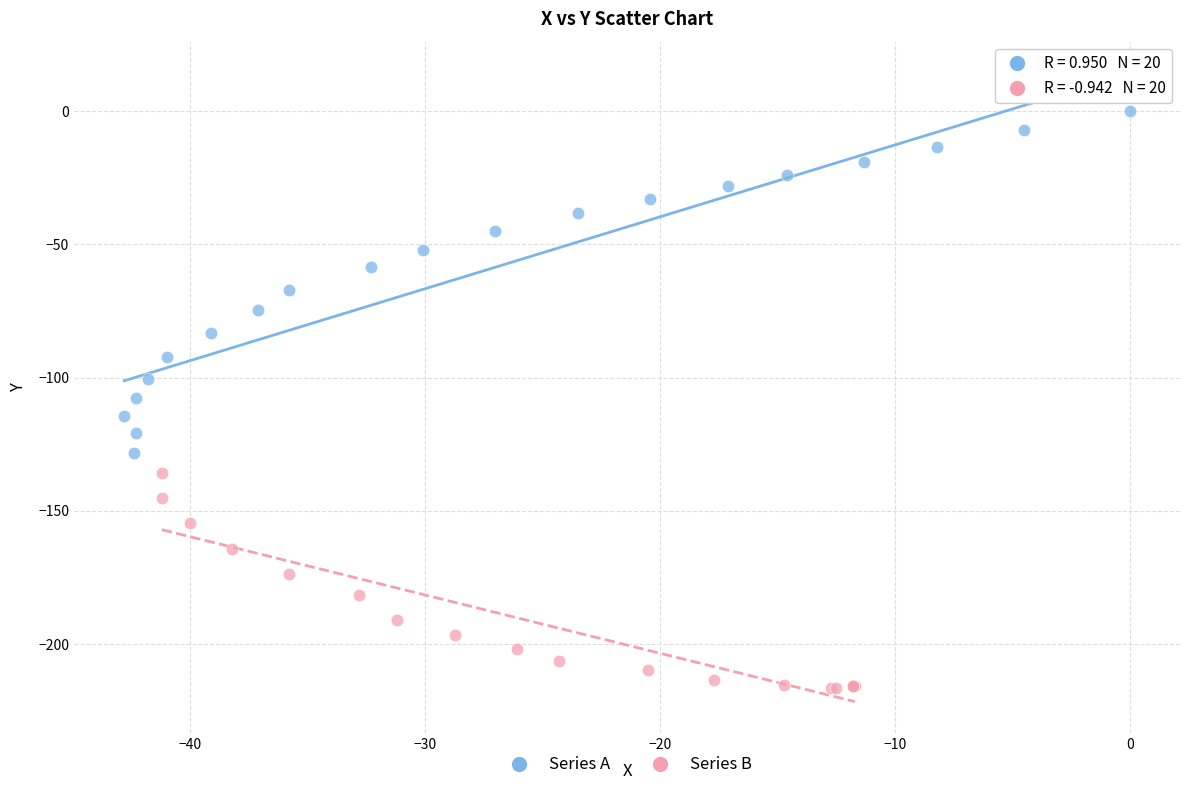

Which series has the widest spread of Y values?

Series A